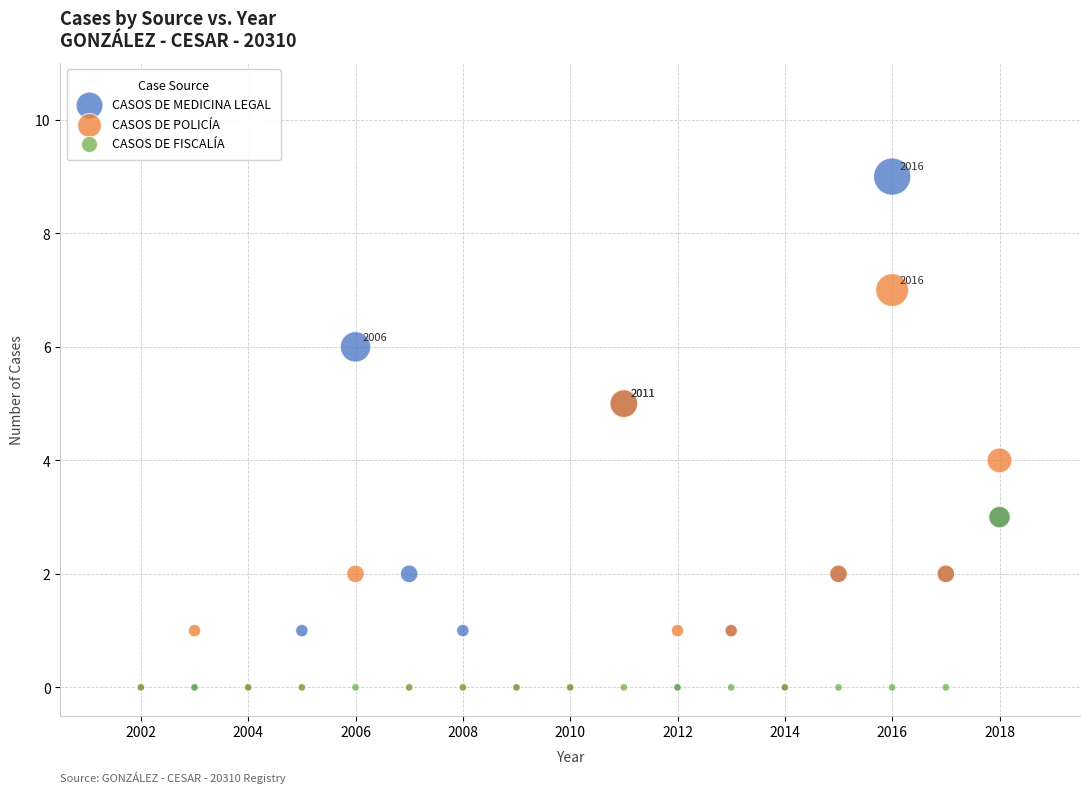

What are all the series names shown in the legend?

CASOS DE MEDICINA LEGAL, CASOS DE POLICÍA, CASOS DE FISCALÍA